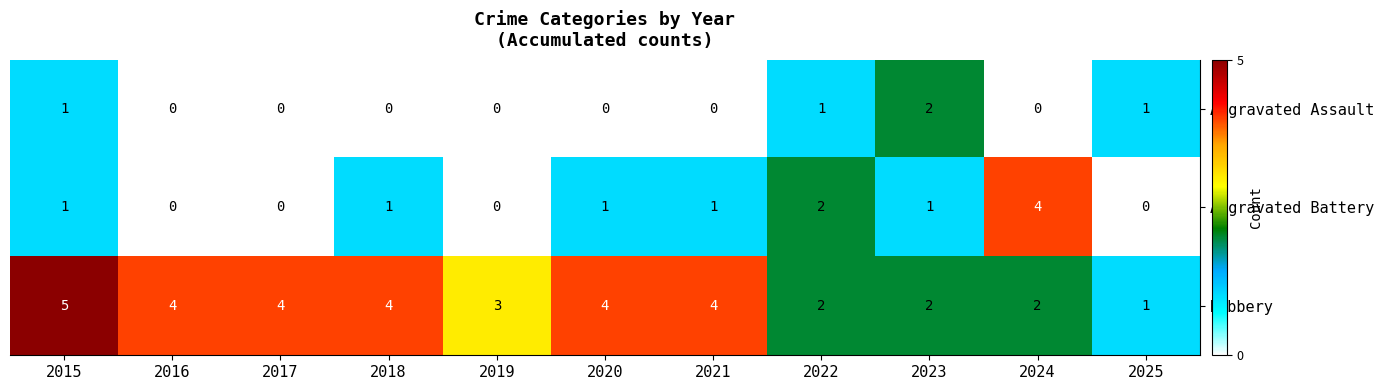

Count the number of data series in this chart.

3